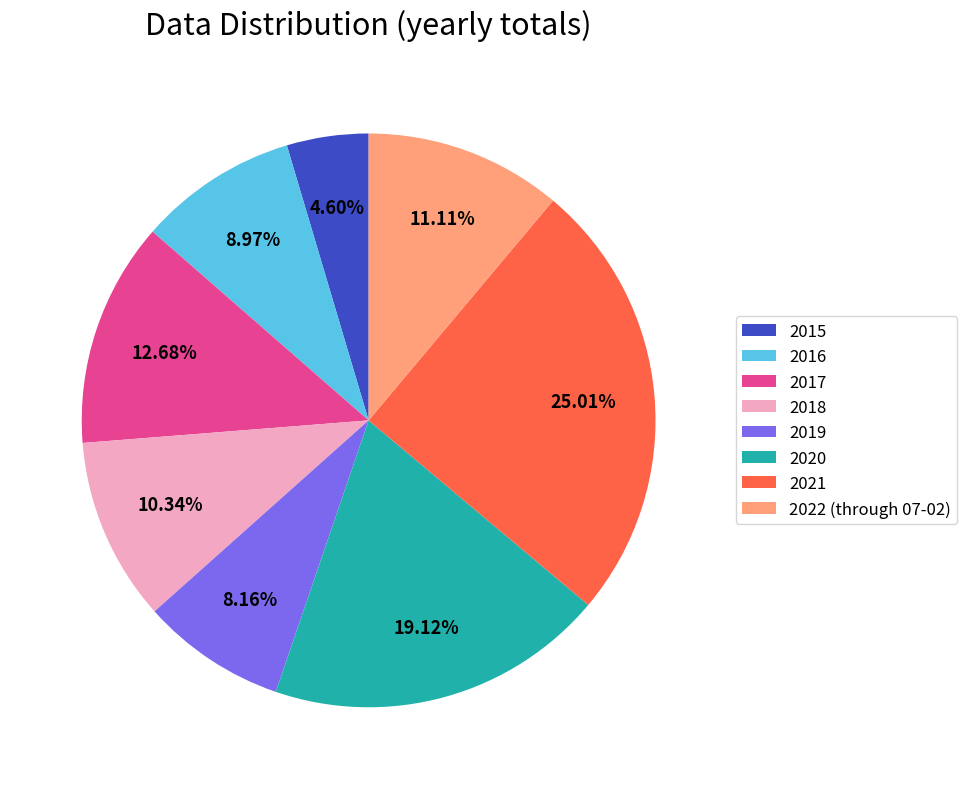

Does any single category account for the majority?

No